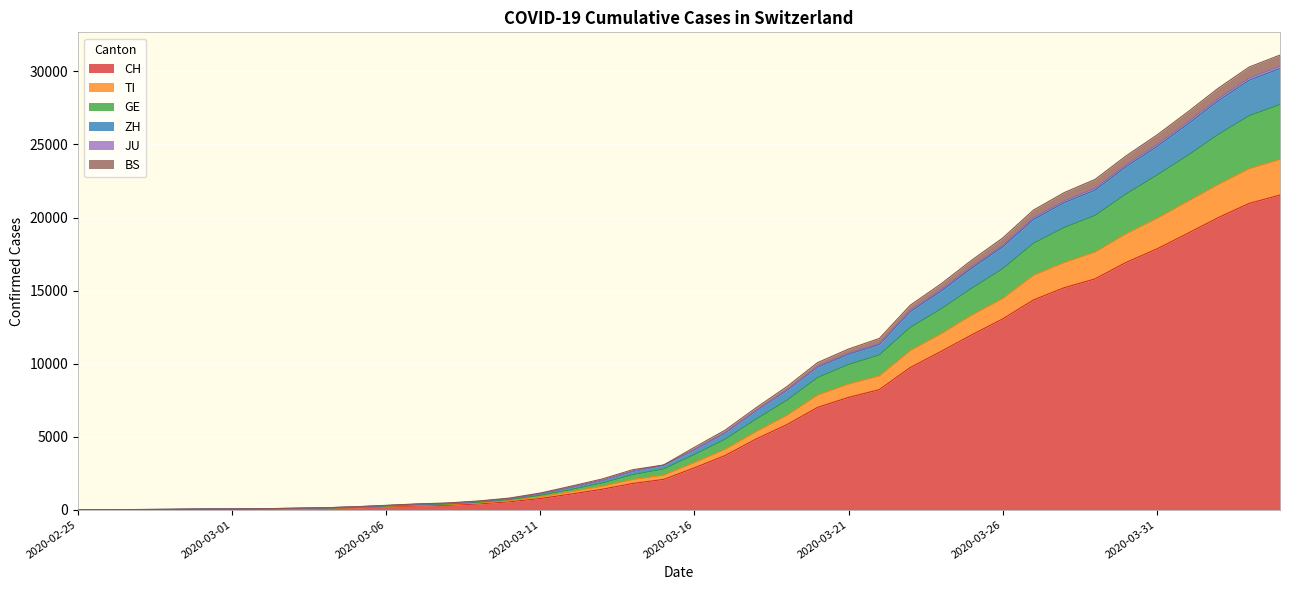

Which category has the highest value in the TI series?

2020-04-04